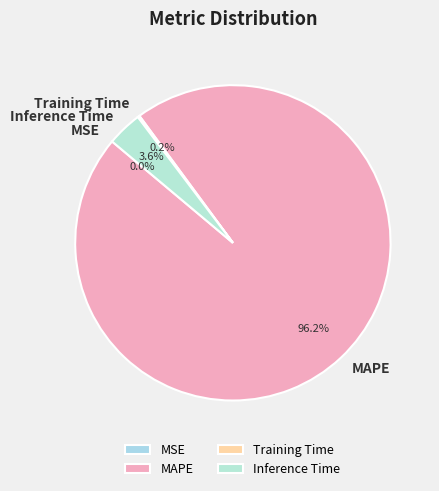

How much of the chart is everything except Inference Time?

96.4%